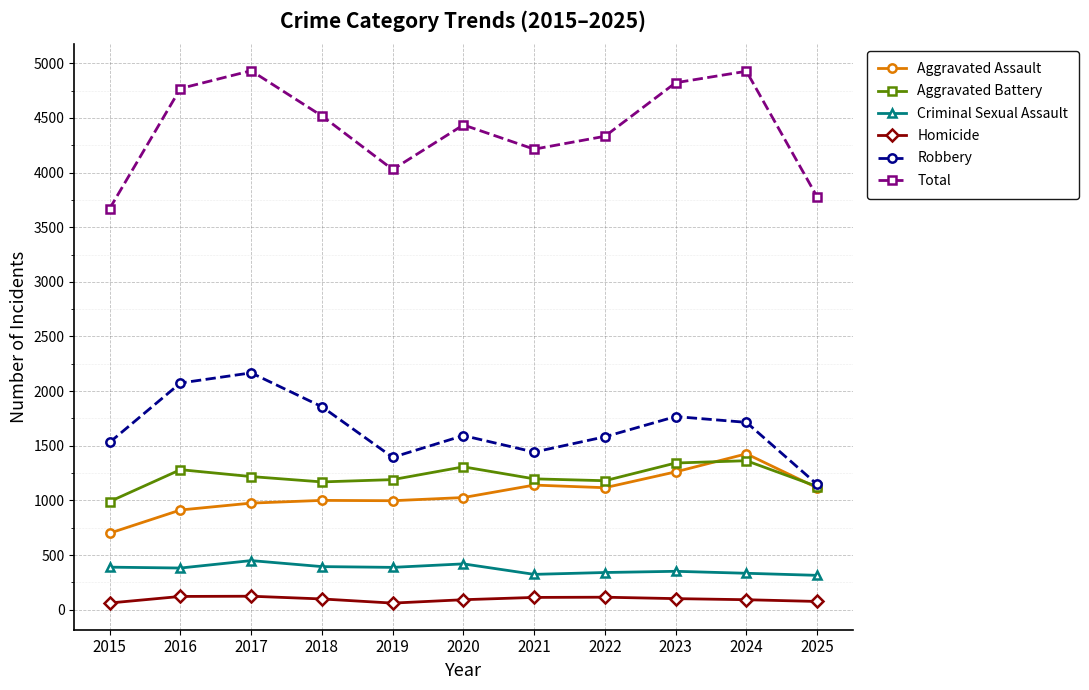

At which category does Robbery reach its first local valley?

2019